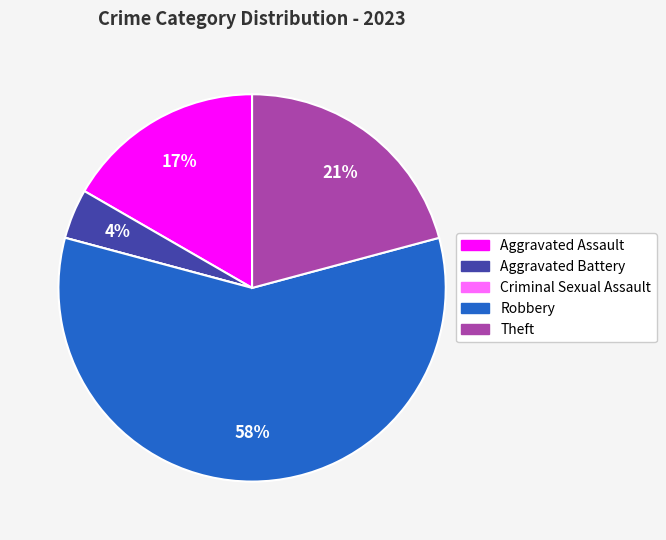

Do Aggravated Assault and Robbery together represent more than half of the pie?

Yes